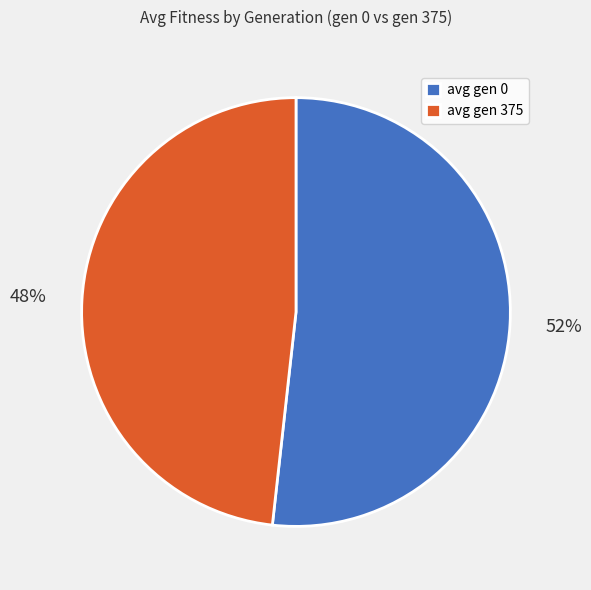

What percentage is the avg gen 0 slice, to the nearest percent?

52%